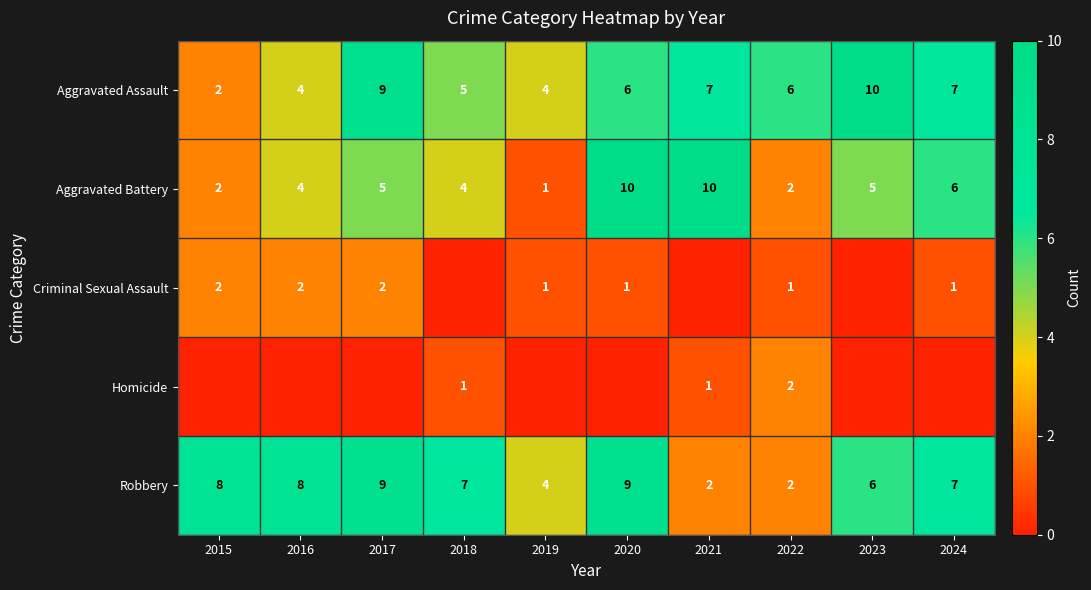

The value of Robbery at 2019 is 4. True or false?

True